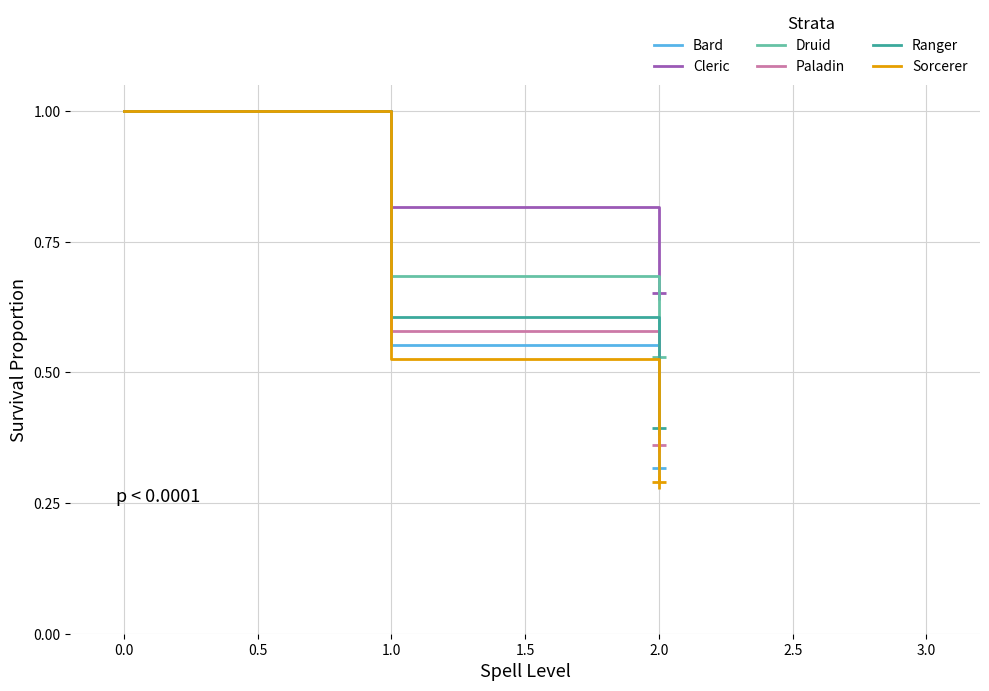

List the labels in order of Druid value, largest first.

0.0, 1.0, 2.0